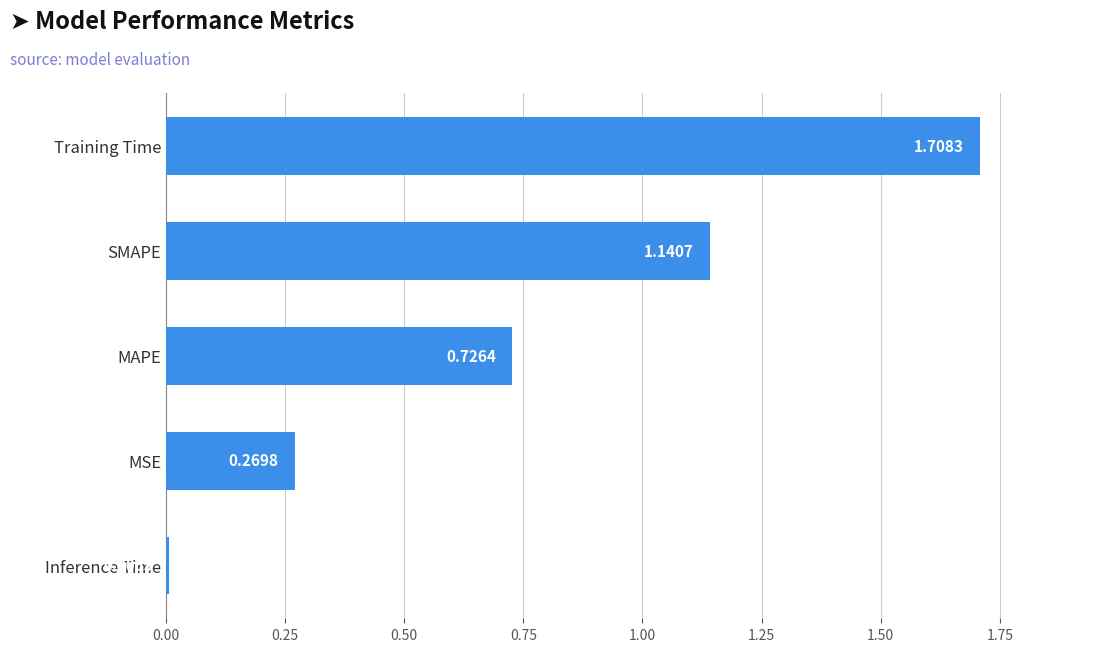

At which category does the chart reach its minimum across all series?

Inference Time